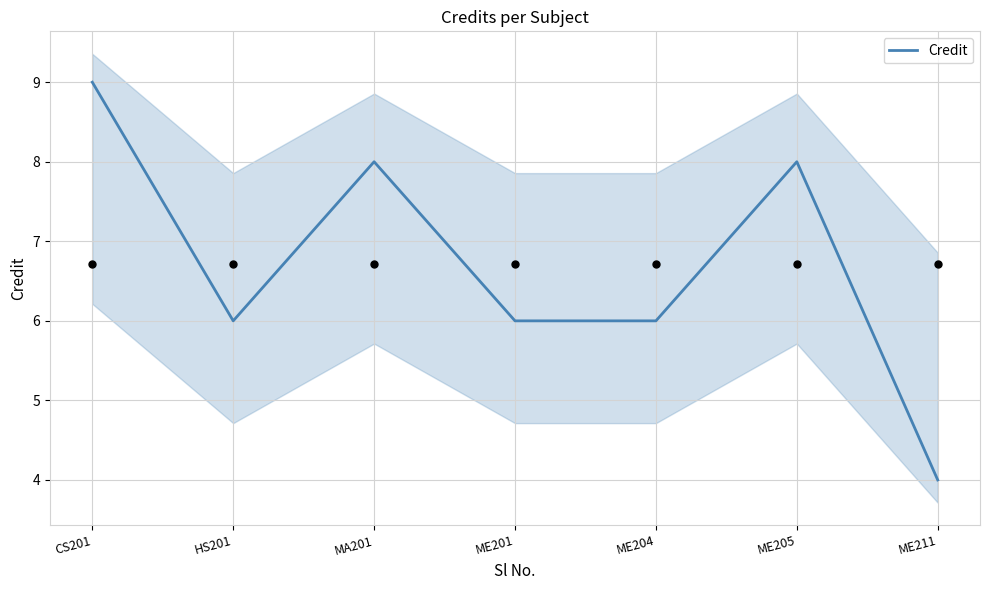

What is the change in value from ME205 to ME211?

-4